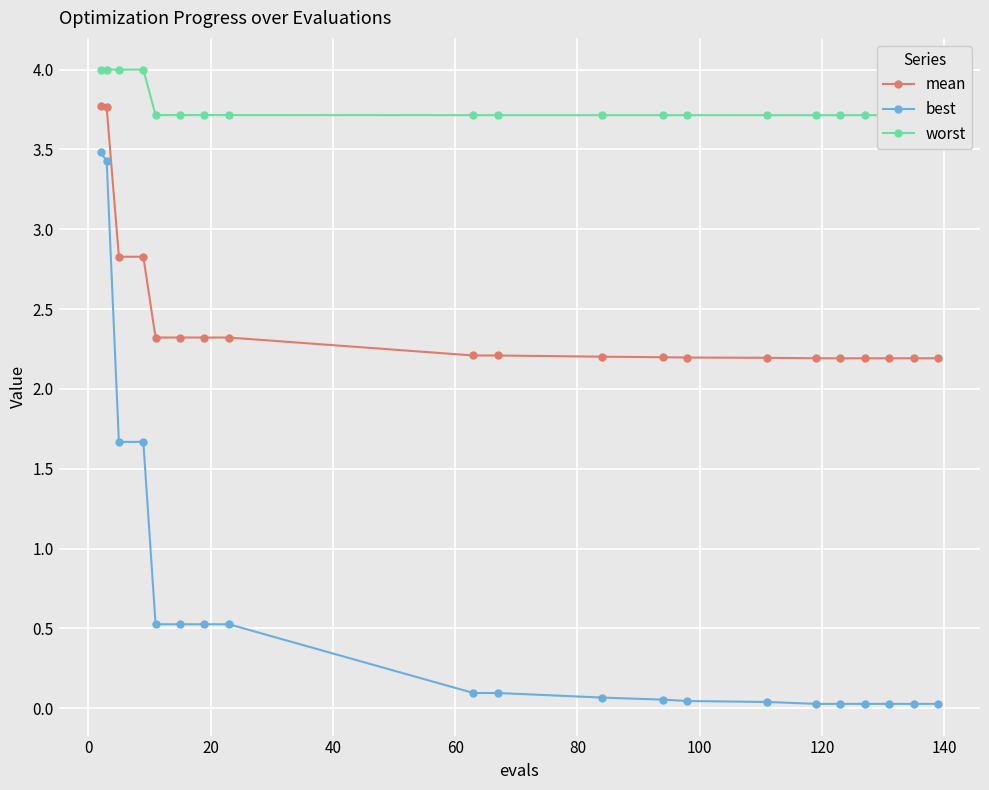

Which series has the largest total across all categories?

worst